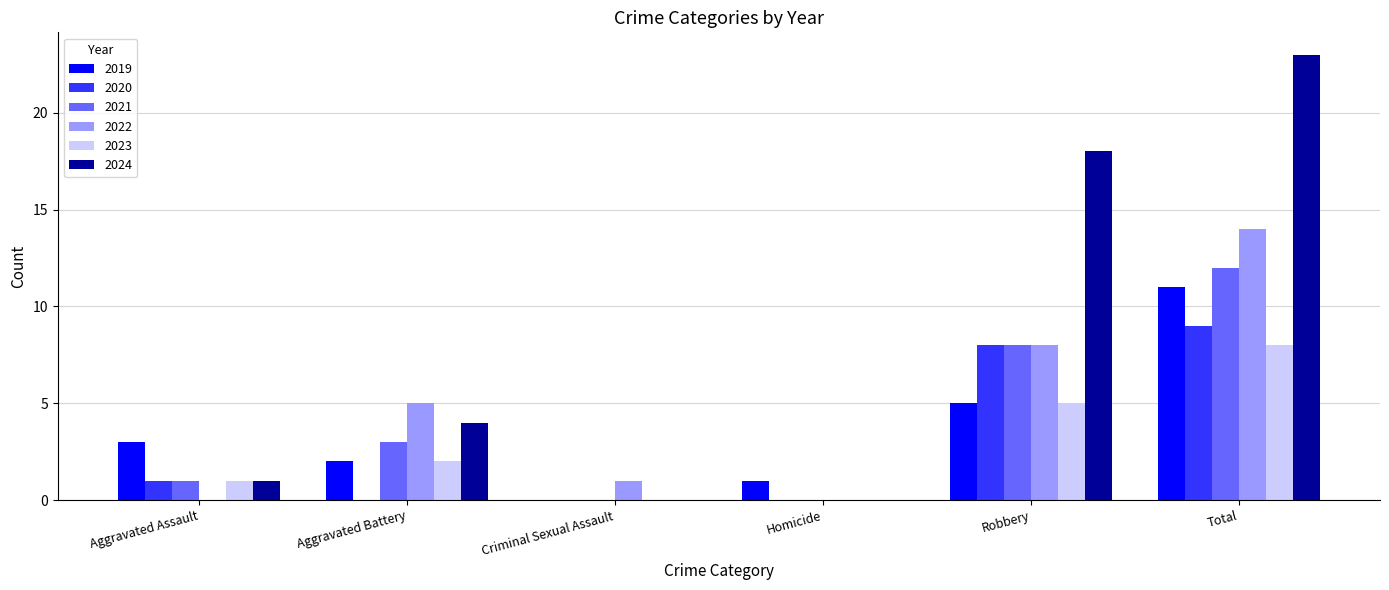

Read the 2019 value at Robbery, to the nearest 5.

5